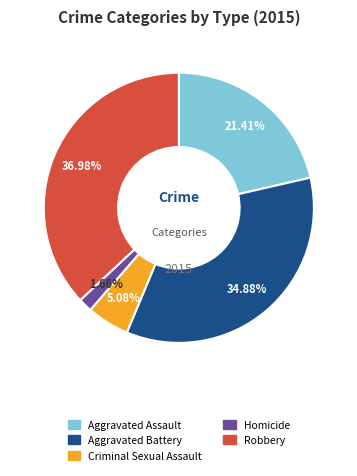

How many slices are in this pie chart?

5